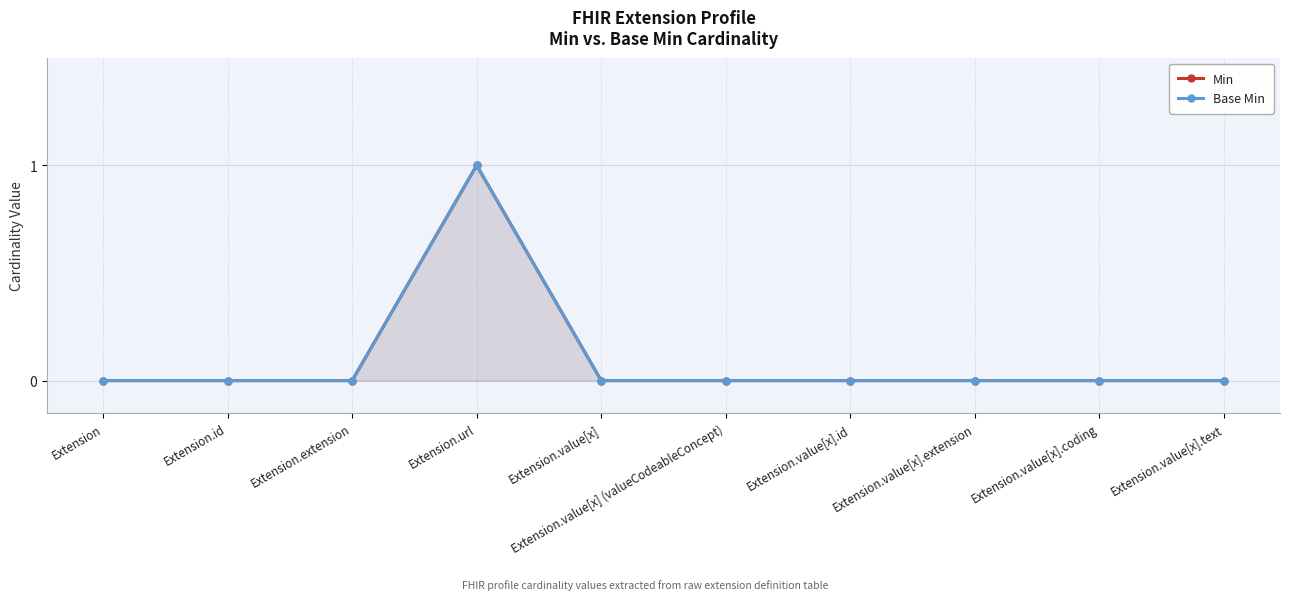

What is the sum of all Min values?

1